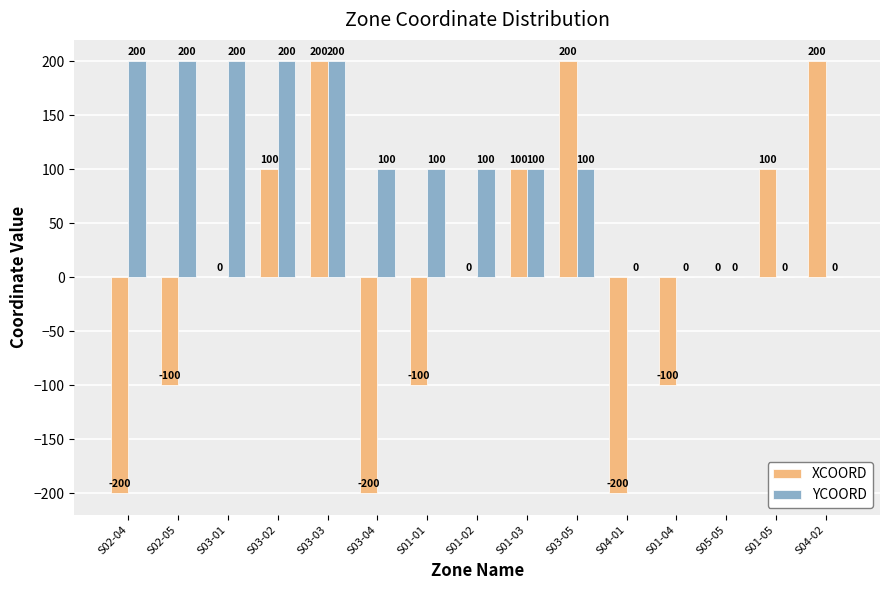

Are the bars grouped side by side (vs. stacked)?

Yes